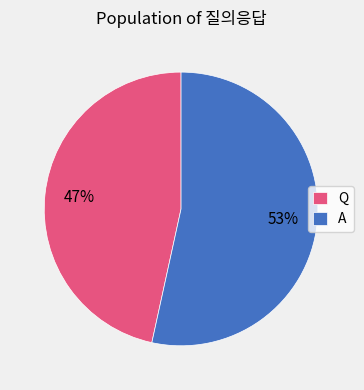

To the nearest percent, what percentage of the pie is Q?

47%